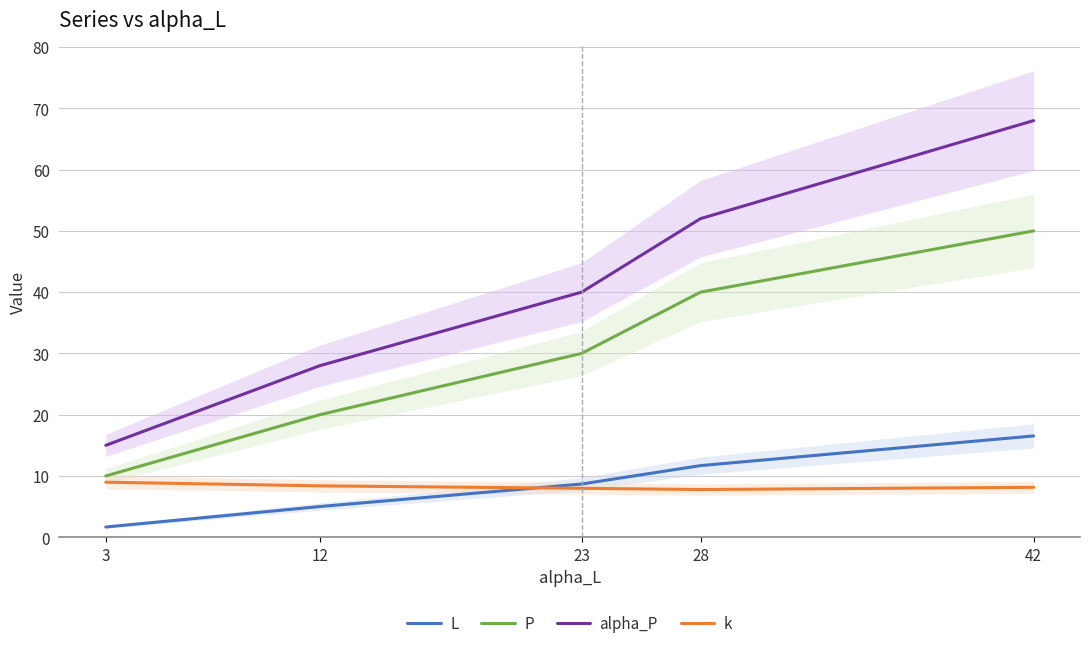

How many categories are shown in the chart?

5